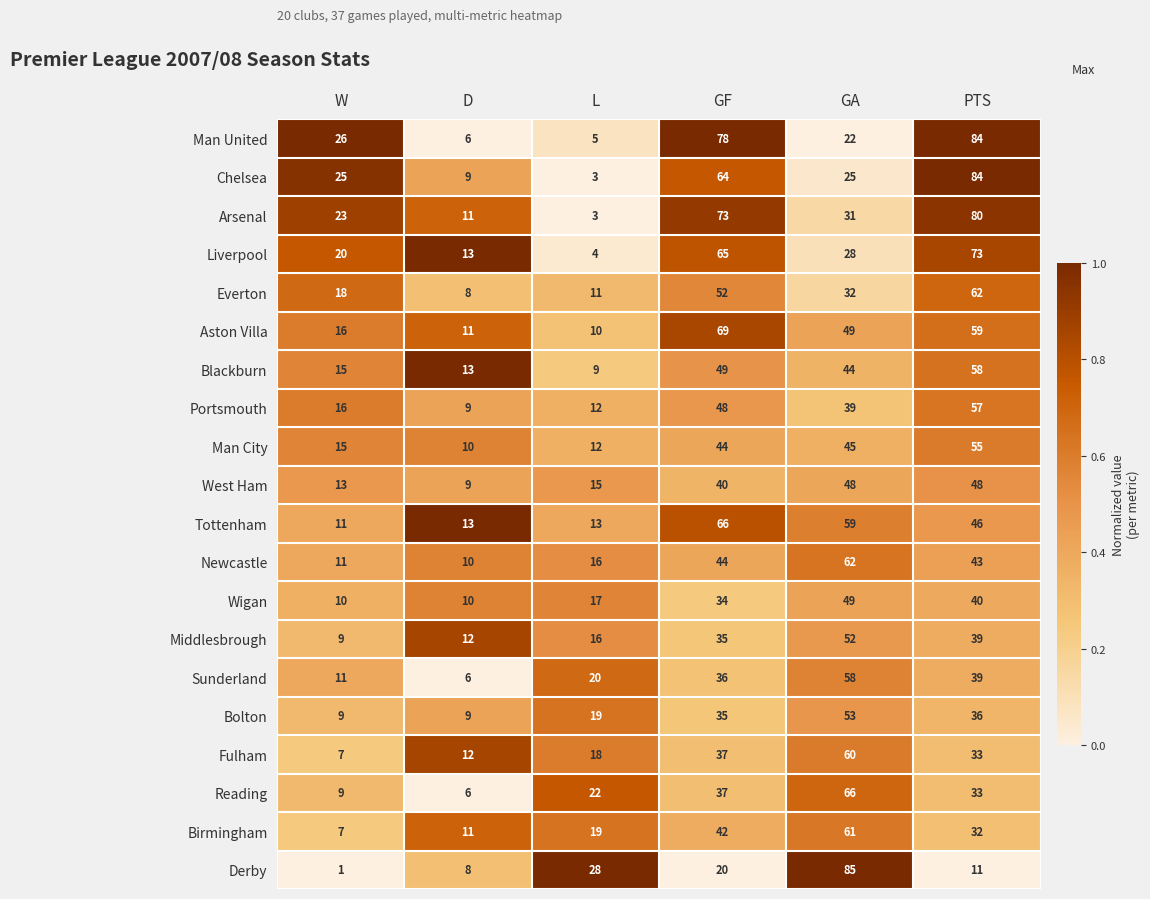

Which category has the highest value across all series?

GA